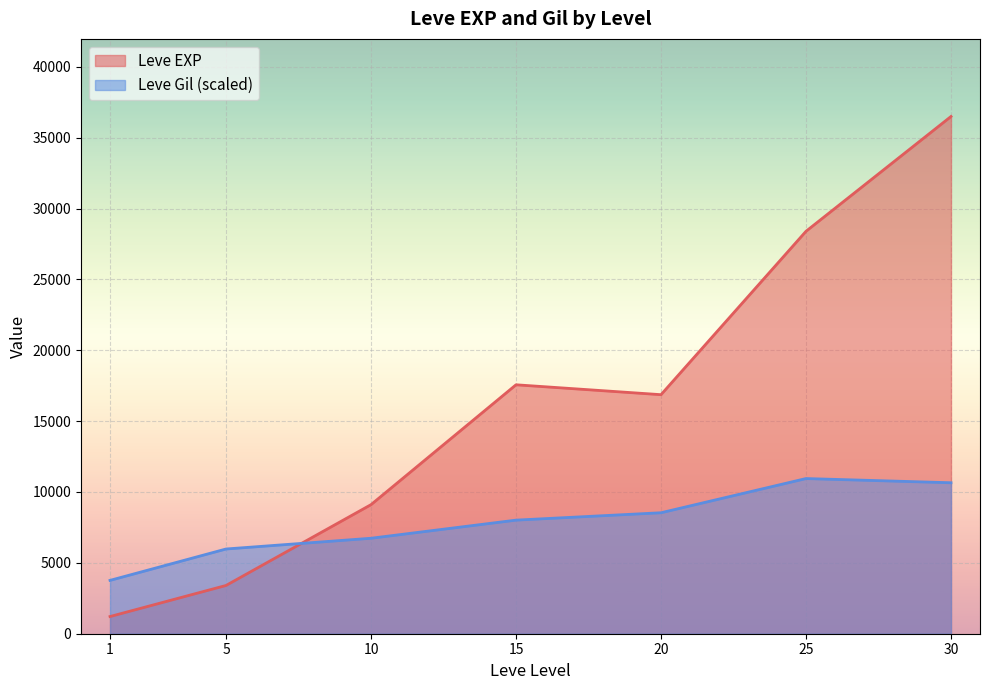

True or false: Leve Gil has a value of 58 at 1.

False